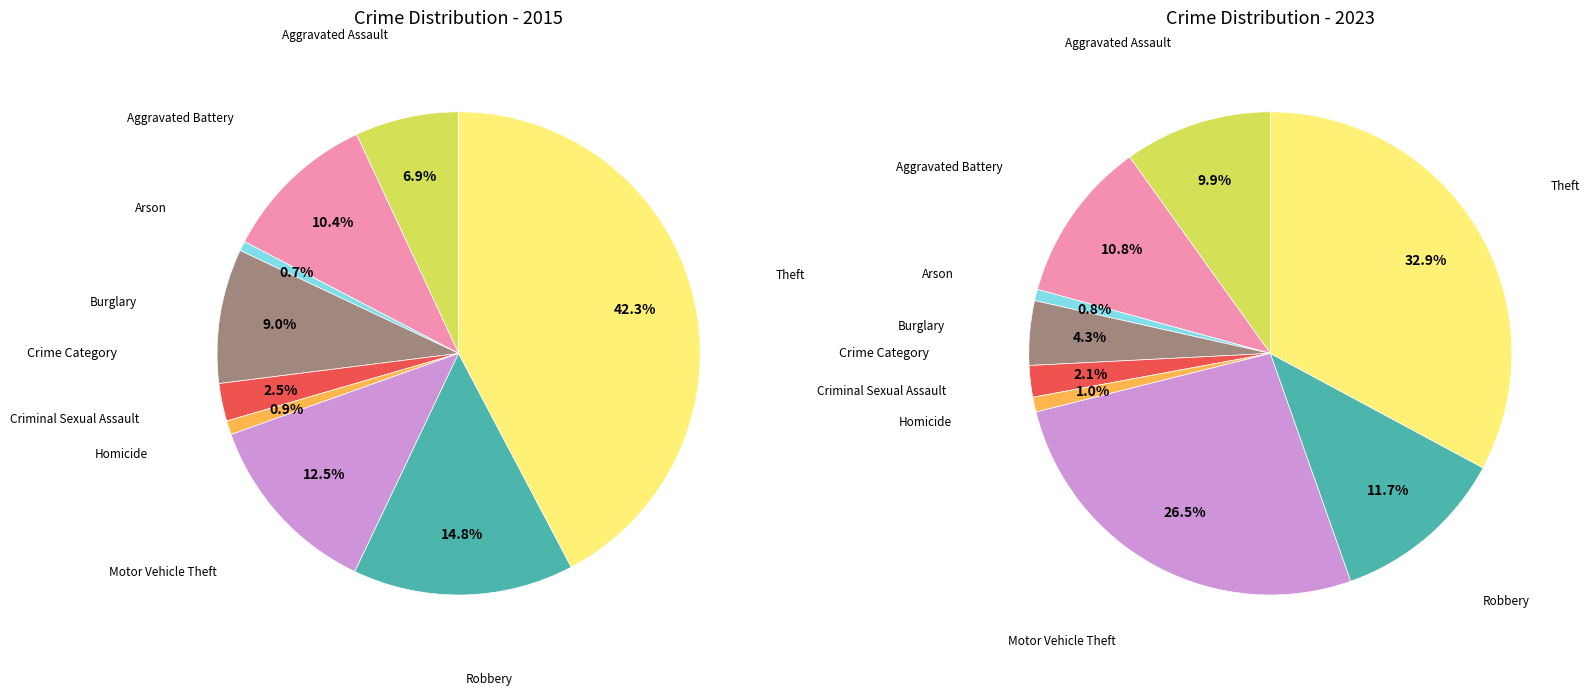

The 4 slice represents 13% of the pie. True or false?

False